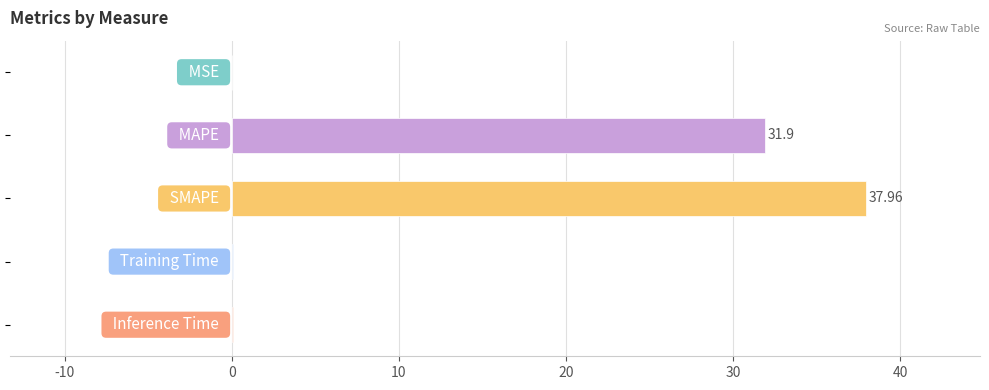

What is the maximum value shown in the chart?

38.0